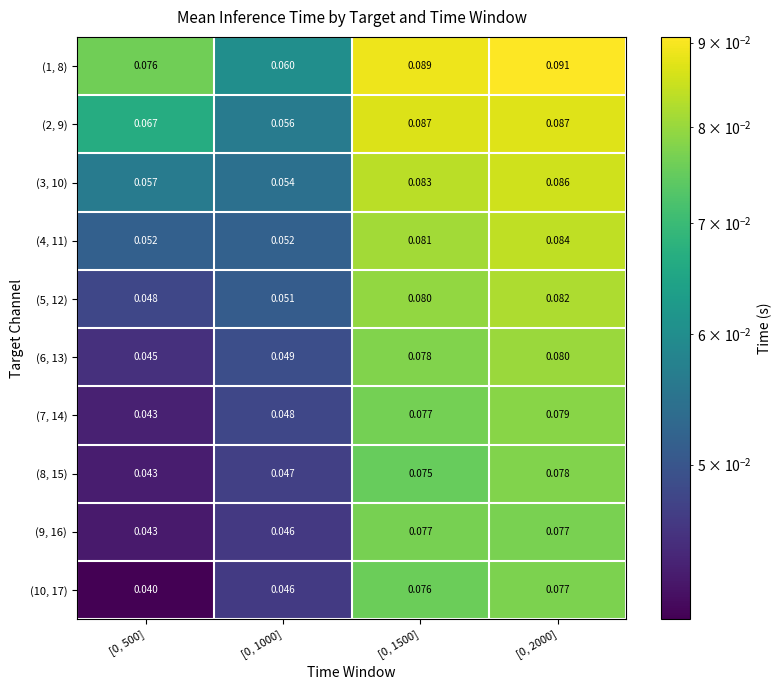

Which series has the largest total across all categories?

(1, 8)